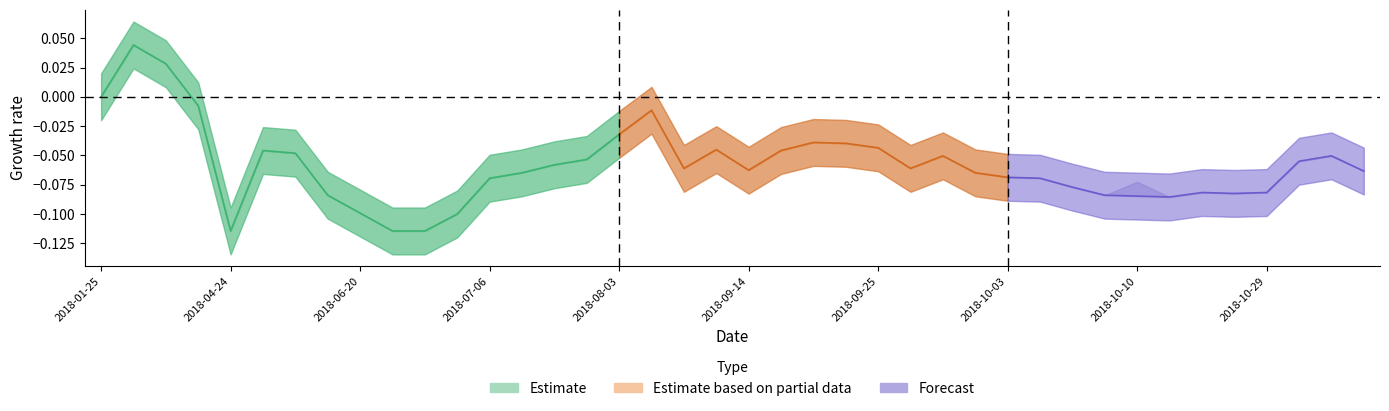

Which category has the highest value across all series?

2018-02-26